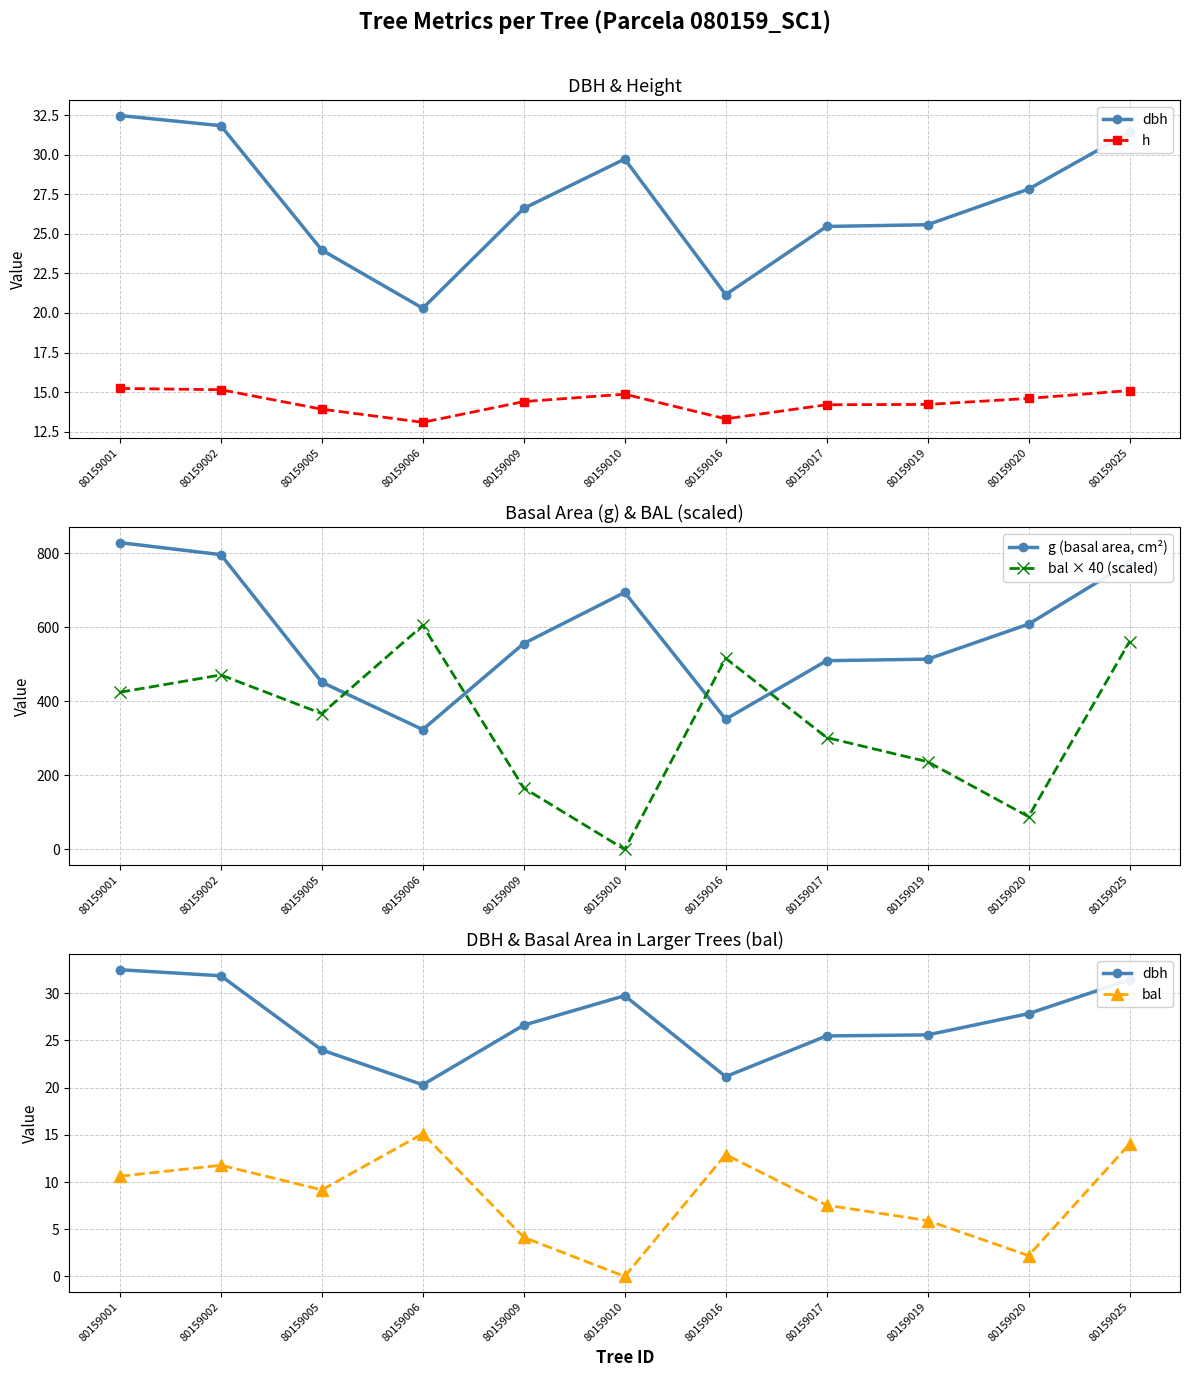

What is the approximate value of bal × 40 (scaled) at 80159001?

424.4